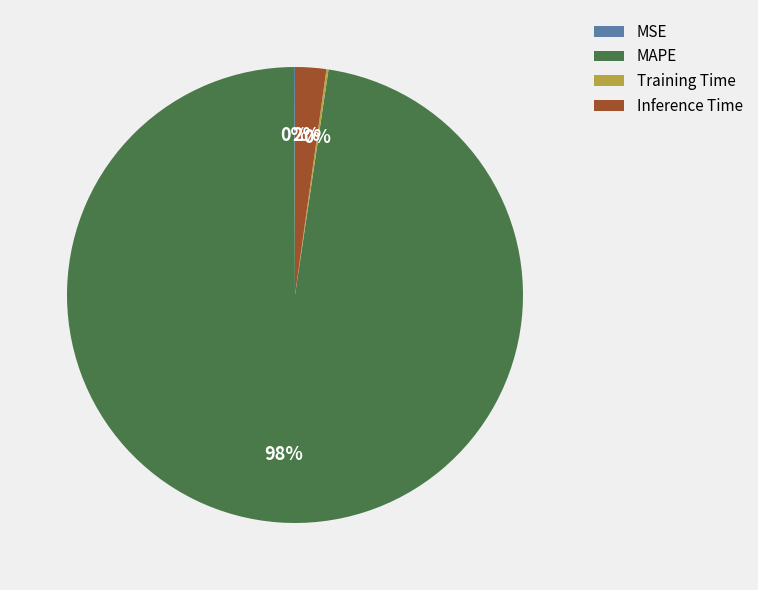

Is there any slice that represents more than half of the pie?

Yes